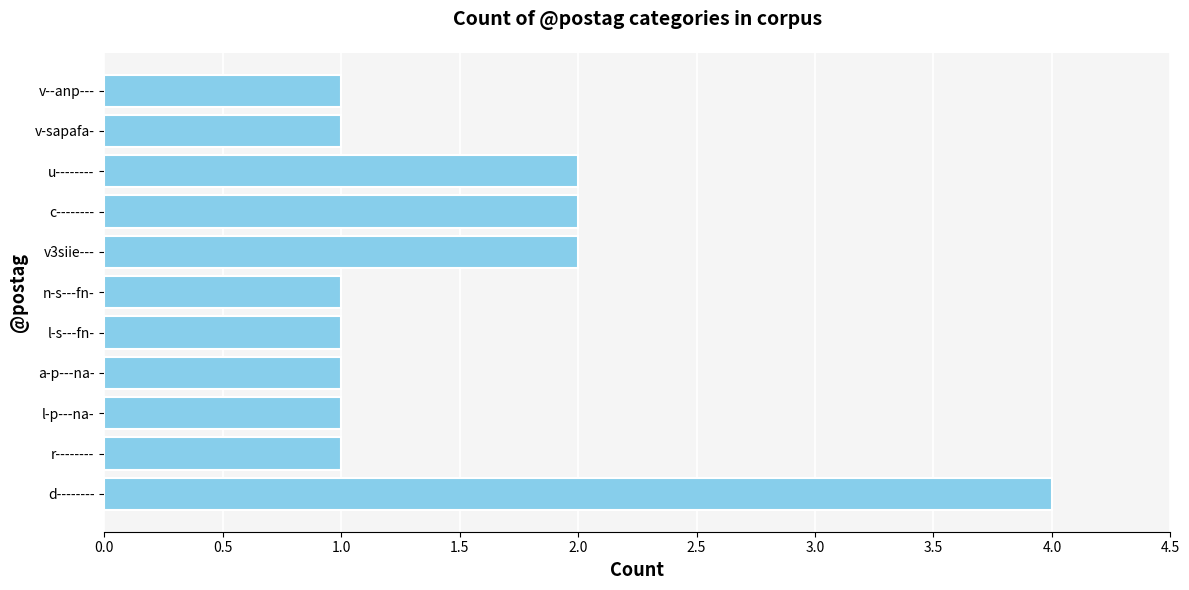

Approximately how many times larger is the value at v-sapafa- compared to v--anp---?

1.0